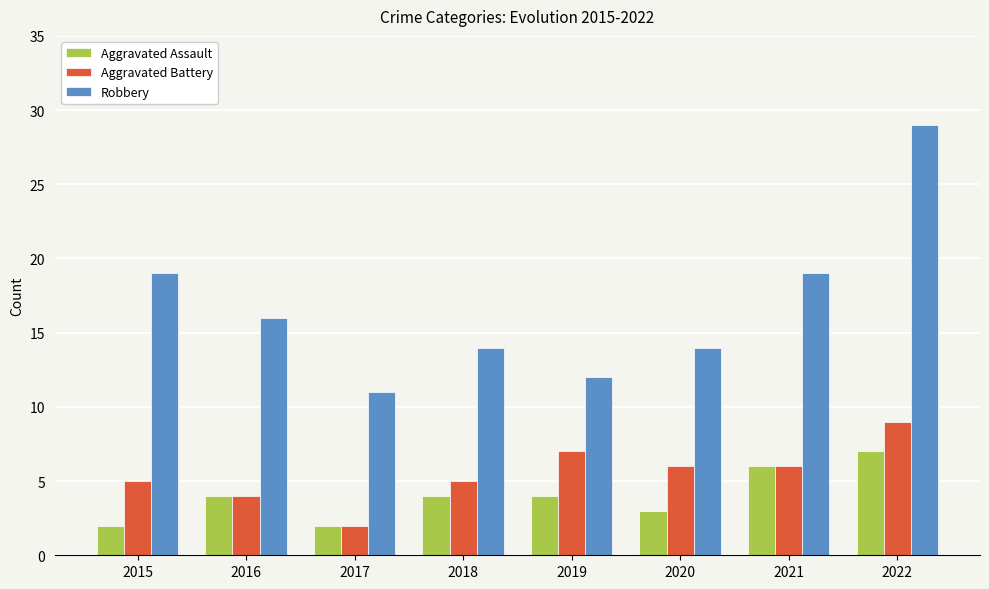

How many Aggravated Battery values are between 5 and 7?

5